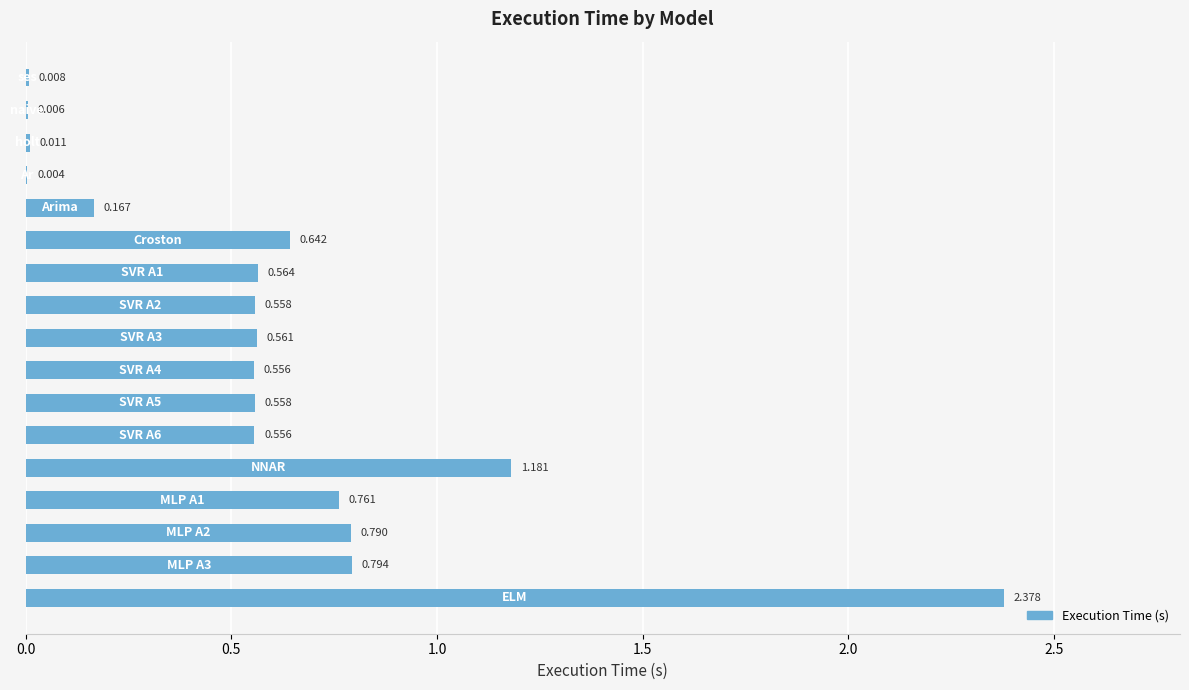

Are the bars grouped side by side (vs. stacked)?

No